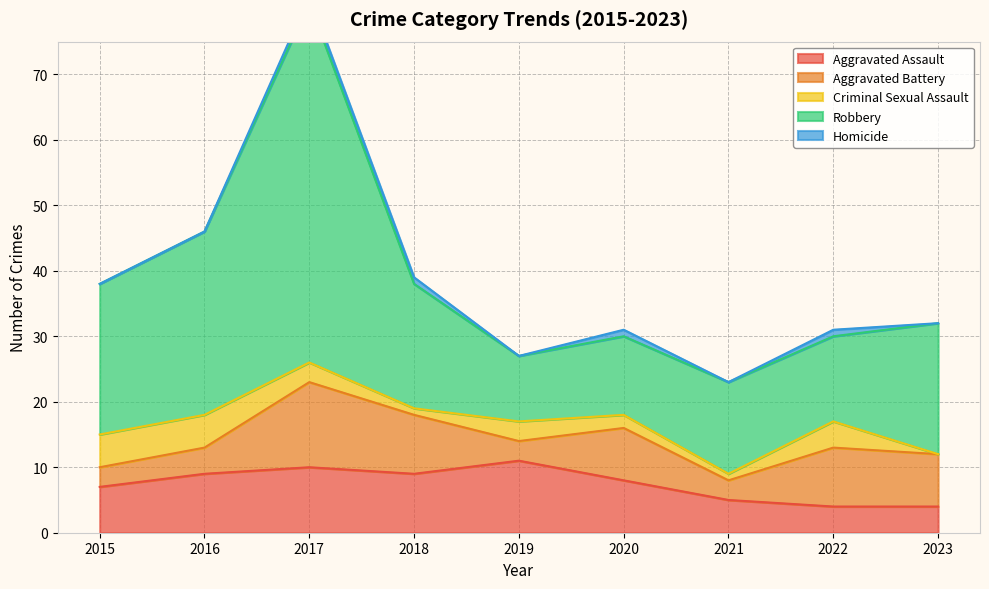

How many interior local valleys does the Robbery series have?

2